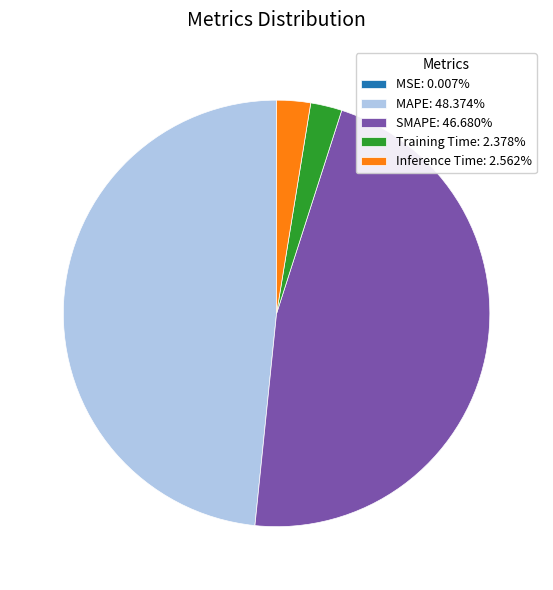

Does Training Time: 2.378% represent more than half of the total?

No